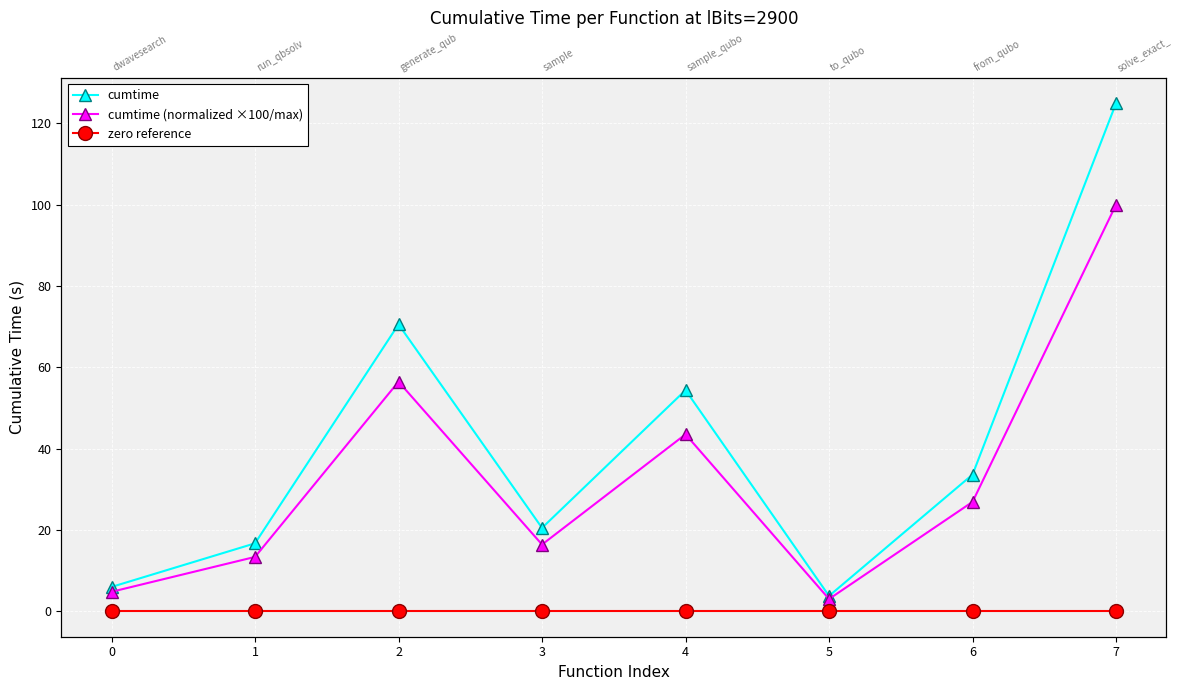

List the series in order of their overall mean, lowest first.

zero reference, cumtime (normalized ×100/max), cumtime